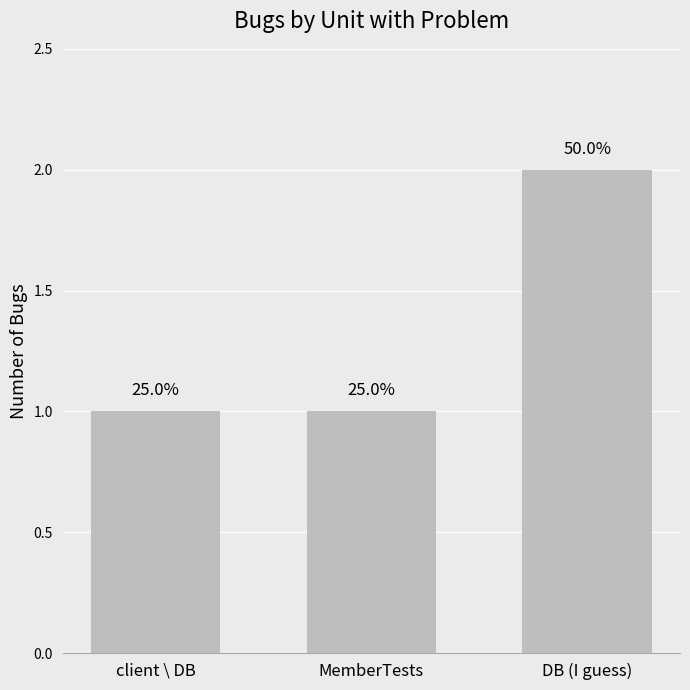

What is the average value?

1